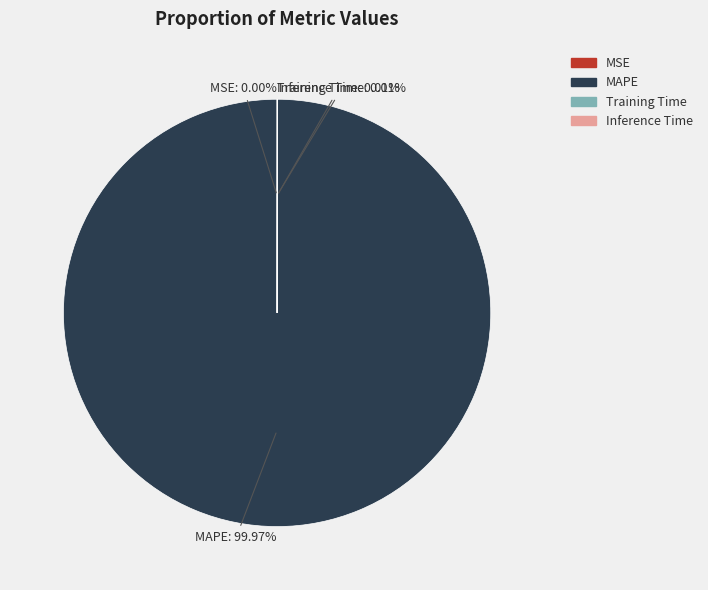

Is MAPE the majority of the pie?

Yes